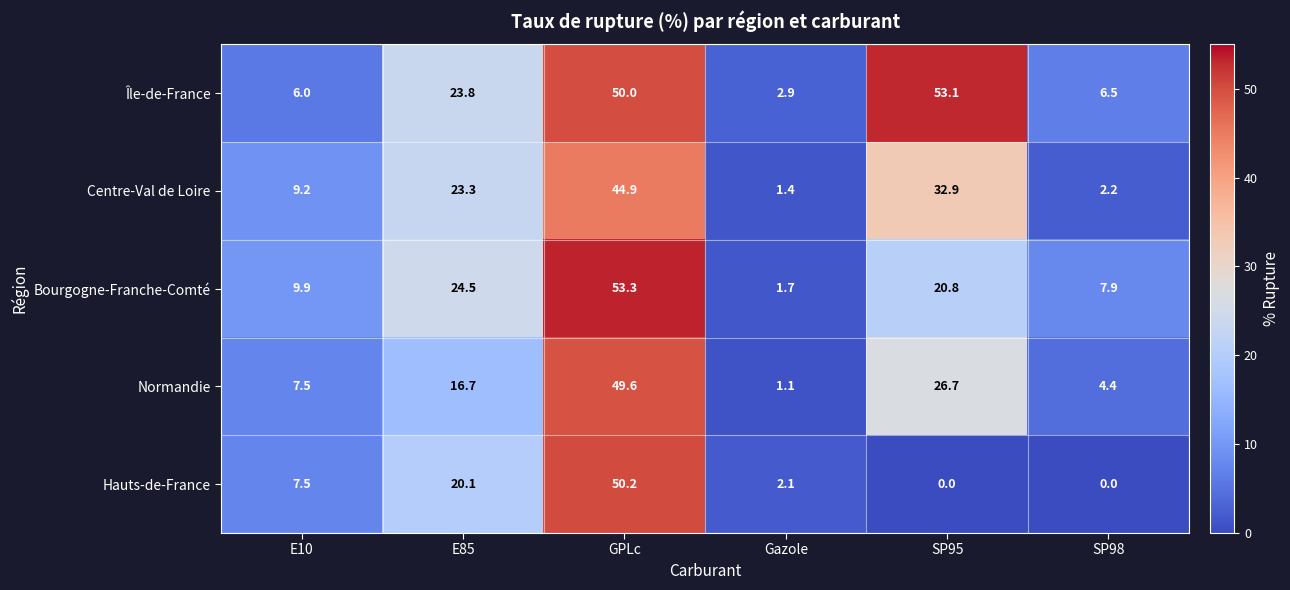

At which label does Île-de-France reach its peak?

SP95